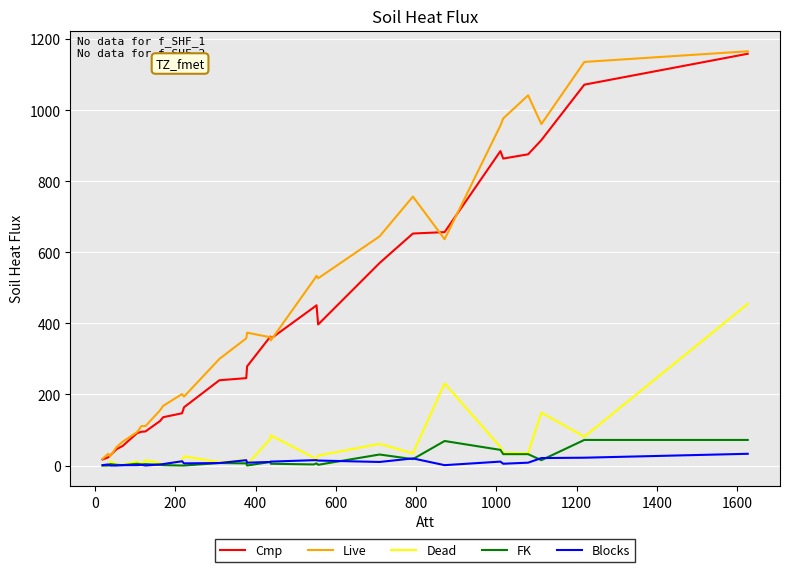

What is the maximum value shown in the chart?

1166